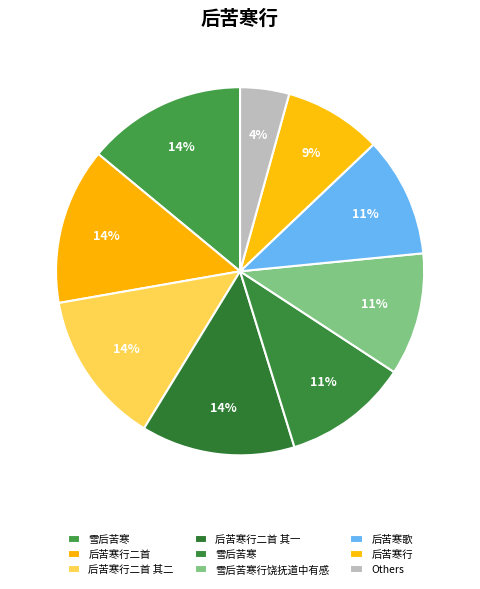

How many segments does this pie chart have?

9